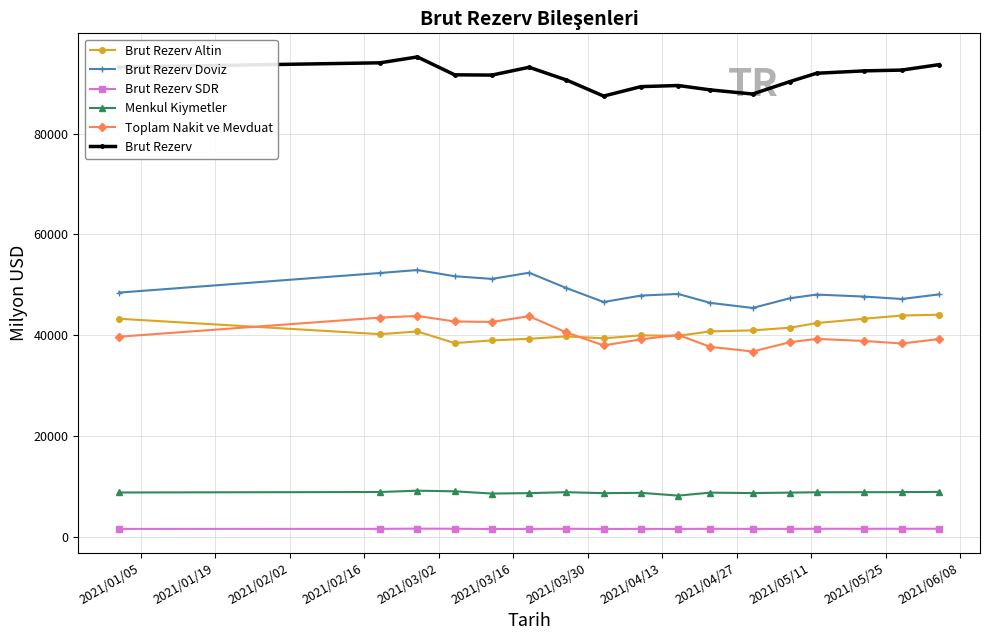

True or false: Toplam Nakit ve Mevduat has more than 0 points higher than both neighbors.

True